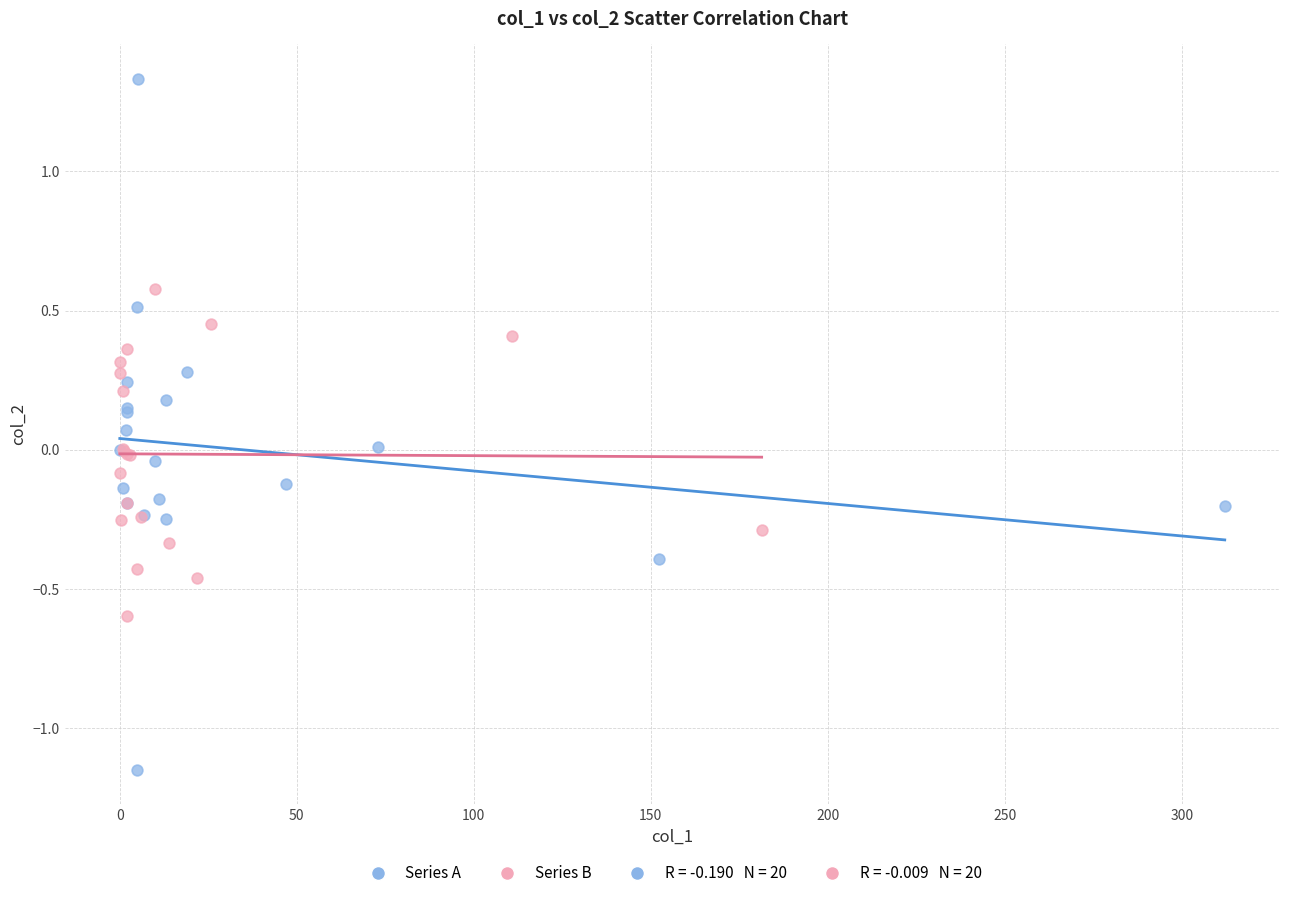

Which series contains the highest Y value?

Series A